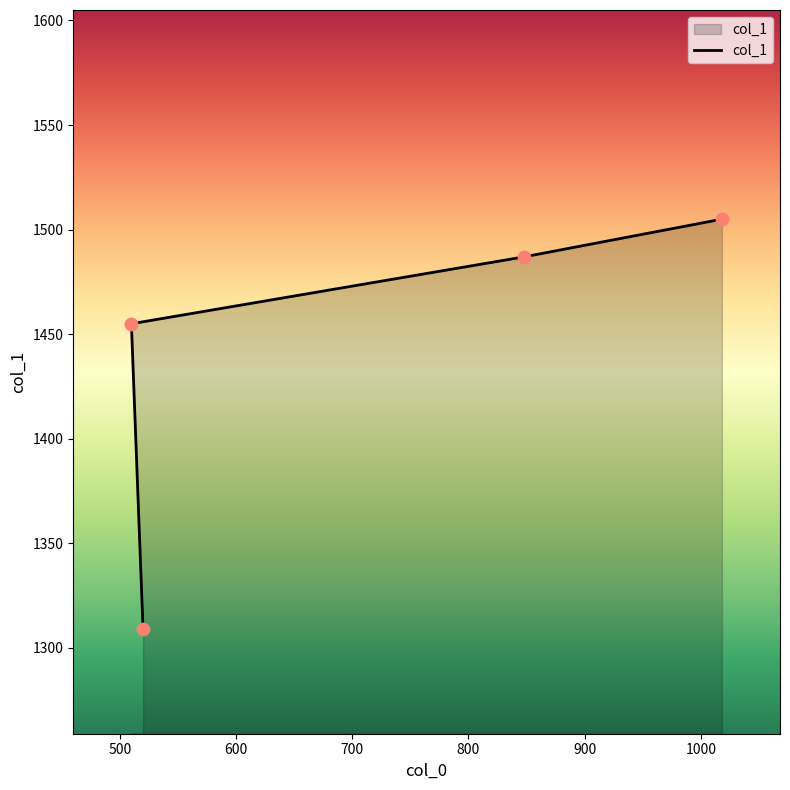

What is the change in value from 500 to 600?

-32